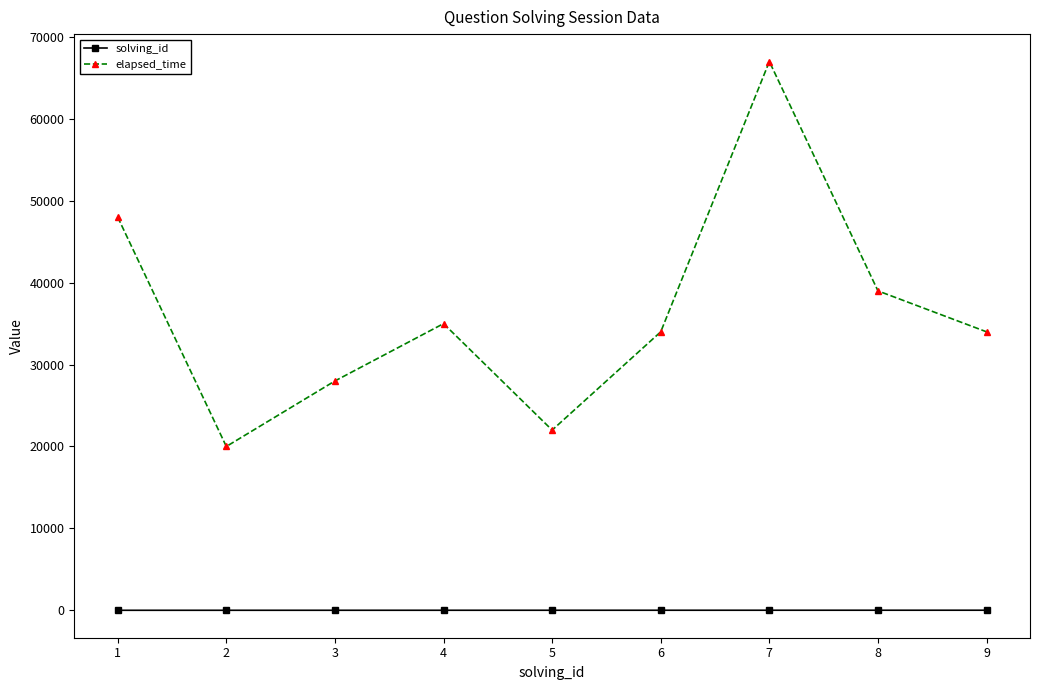

True or false: solving_id and elapsed_time intersect in this chart.

False